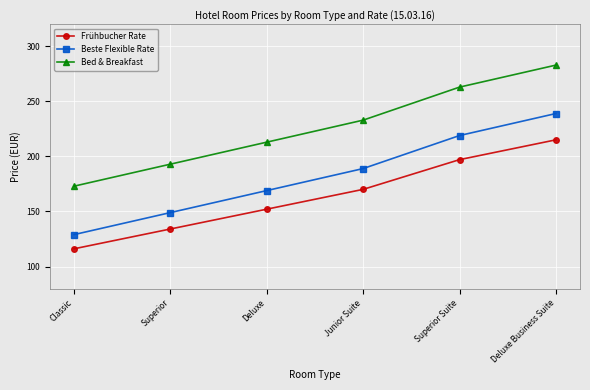

What is the spread (max minus min) of values at Superior?

58.9